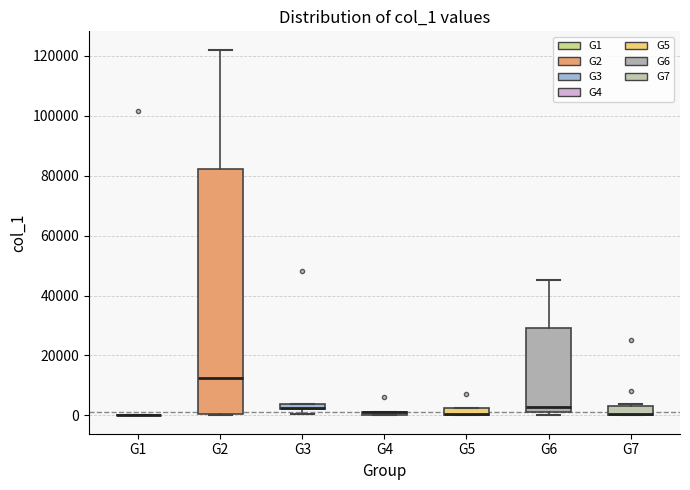

Which box is the tallest, from its lower edge to its upper edge?

G2